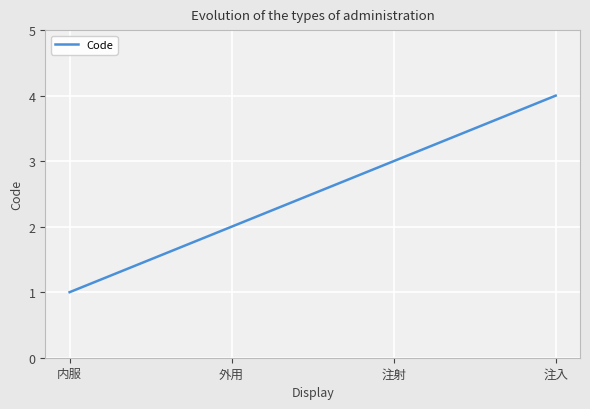

What is the difference between the maximum and minimum values?

3